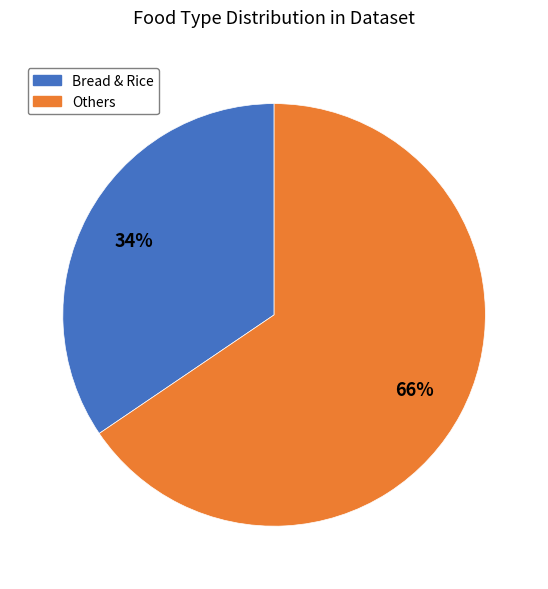

True or false: Others accounts for 66% of the total.

True